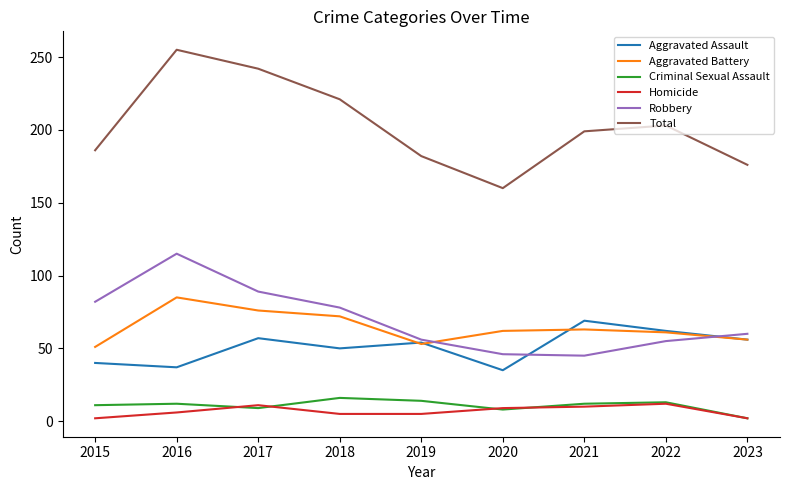

What is the difference between the highest and lowest values at 2022?

191